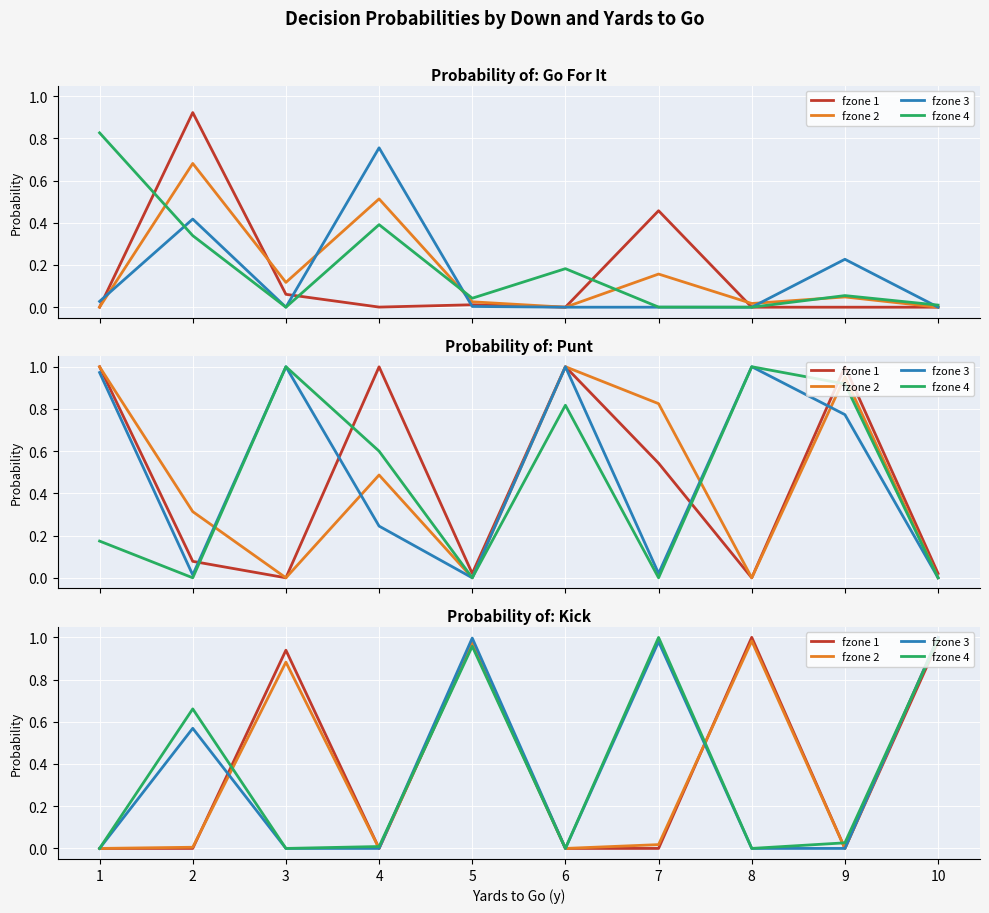

In fzone 1, how many points are higher than both neighbors (excluding endpoints)?

3